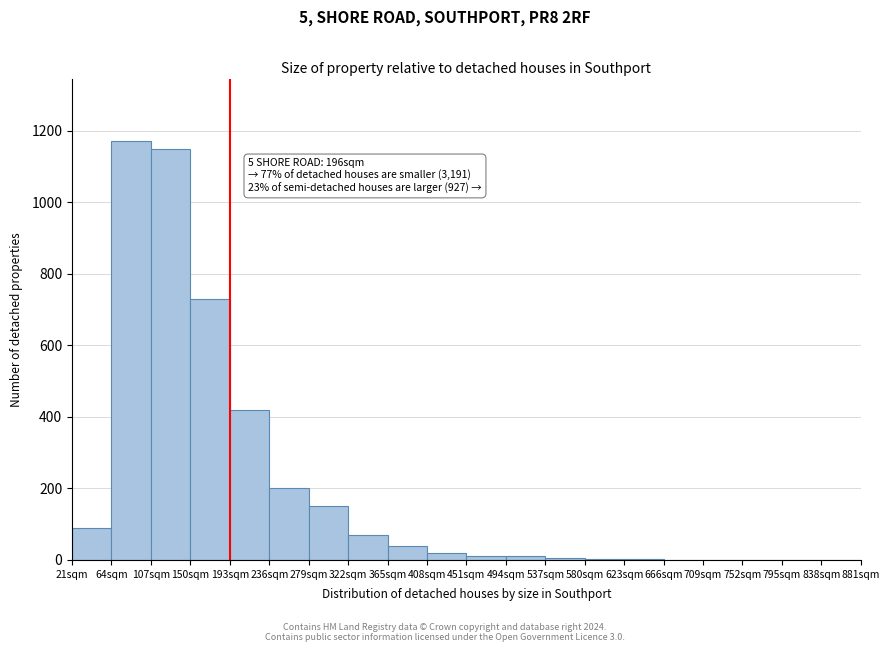

Which range on the x-axis has the tallest bar?

64 to 107